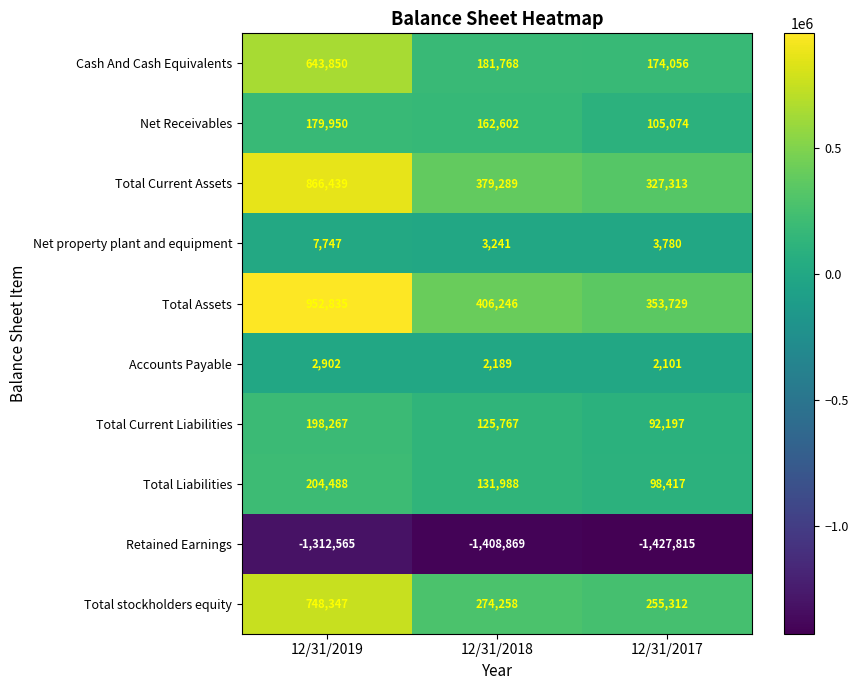

Reading left to right, transcribe all the data shown in this chart.

Cash And Cash Equivalents: 12/31/2019=643850	12/31/2018=181768	12/31/2017=174056
Net Receivables: 12/31/2019=179950	12/31/2018=162602	12/31/2017=105074
Total Current Assets: 12/31/2019=866439	12/31/2018=379289	12/31/2017=327313
Net property plant and equipment: 12/31/2019=7747	12/31/2018=3241	12/31/2017=3780
Total Assets: 12/31/2019=952835	12/31/2018=406246	12/31/2017=353729
Accounts Payable: 12/31/2019=2902	12/31/2018=2189	12/31/2017=2101
Total Current Liabilities: 12/31/2019=198267	12/31/2018=125767	12/31/2017=92197
Total Liabilities: 12/31/2019=204488	12/31/2018=131988	12/31/2017=98417
Retained Earnings: 12/31/2019=-1312565	12/31/2018=-1408869	12/31/2017=-1427815
Total stockholders equity: 12/31/2019=748347	12/31/2018=274258	12/31/2017=255312